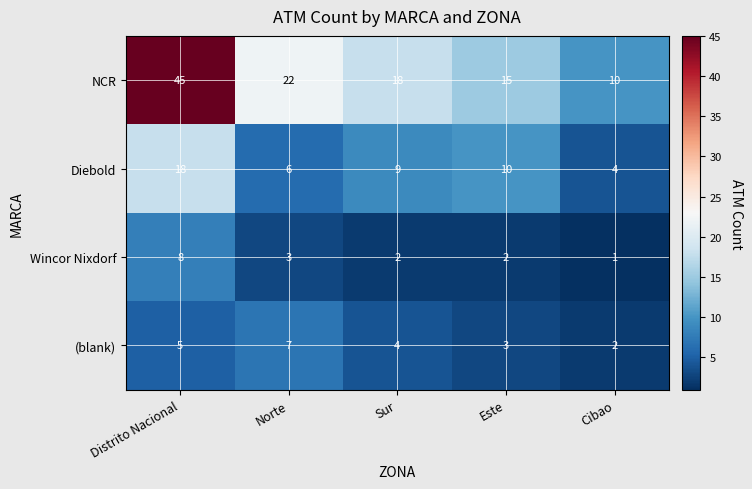

Which series changed the most between Norte and Sur?

NCR